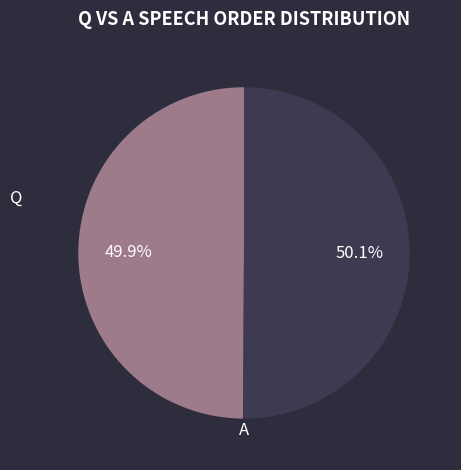

To the nearest percent, what is the average slice percentage?

50%